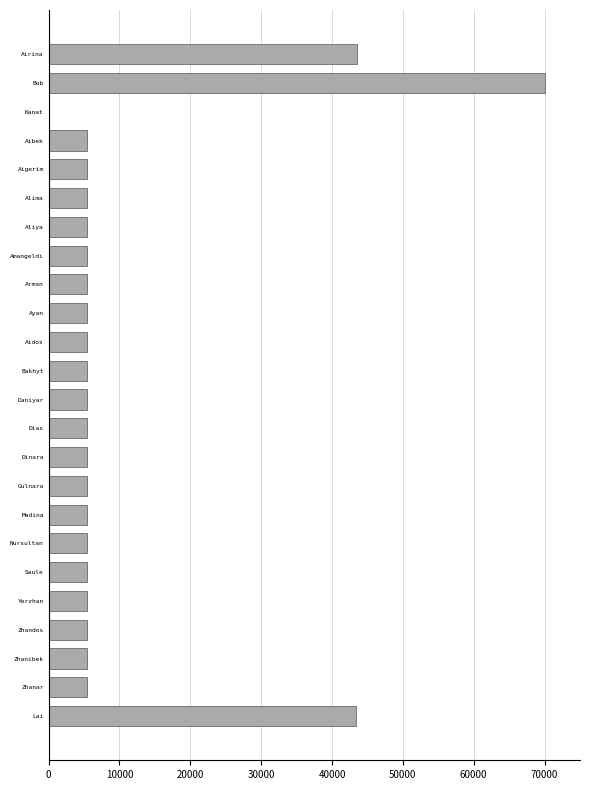

How many positive values are there?

23